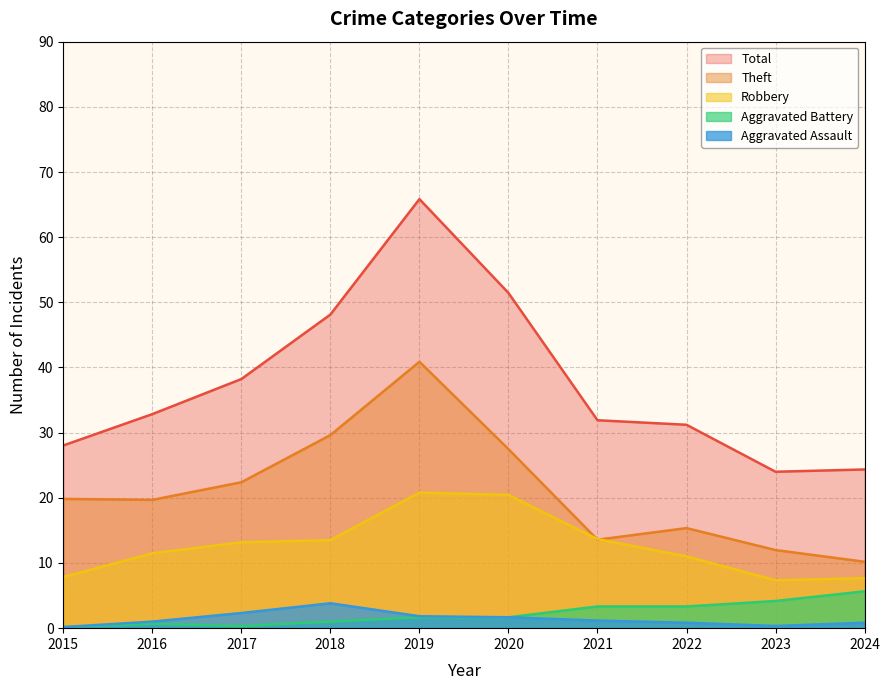

What is the difference between the maximum and minimum values in the Aggravated Battery series?

5.5